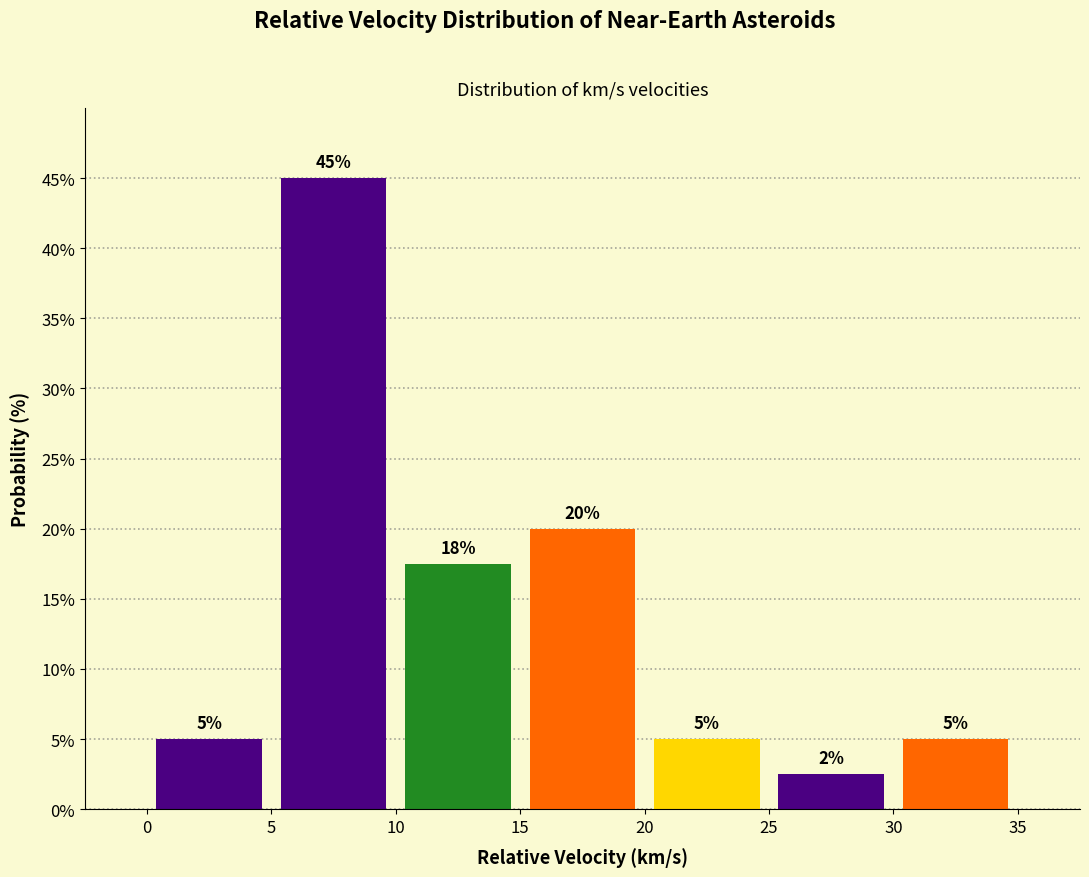

Which range on the x-axis has the tallest bar?

5 to 10